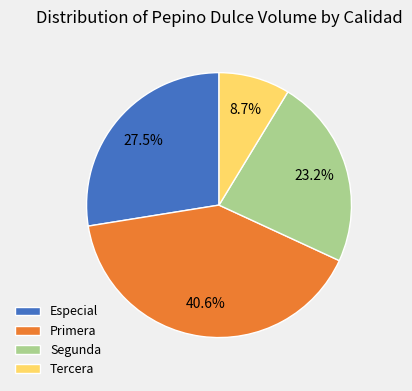

Which category has the smallest portion of the pie?

Tercera